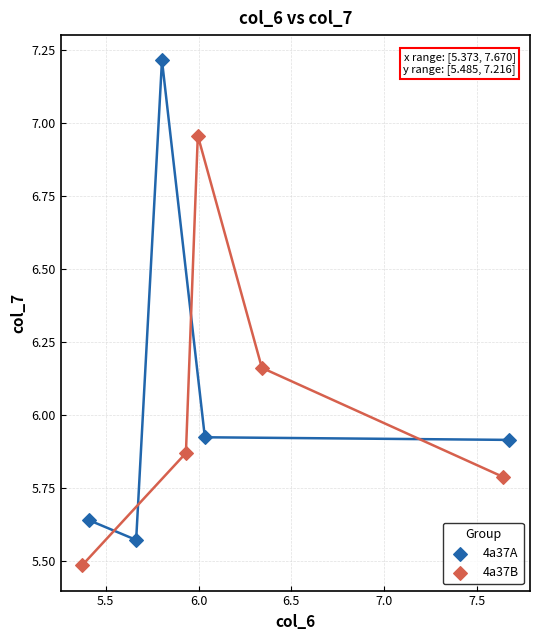

Which series reaches the maximum Y coordinate?

4a37A